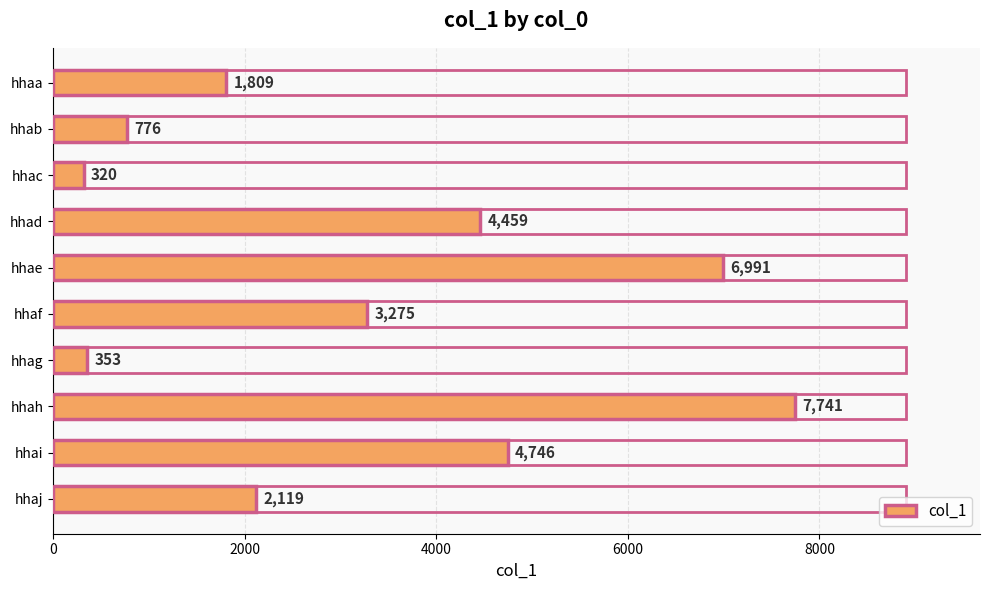

At which label is the value closest to 4030?

hhad